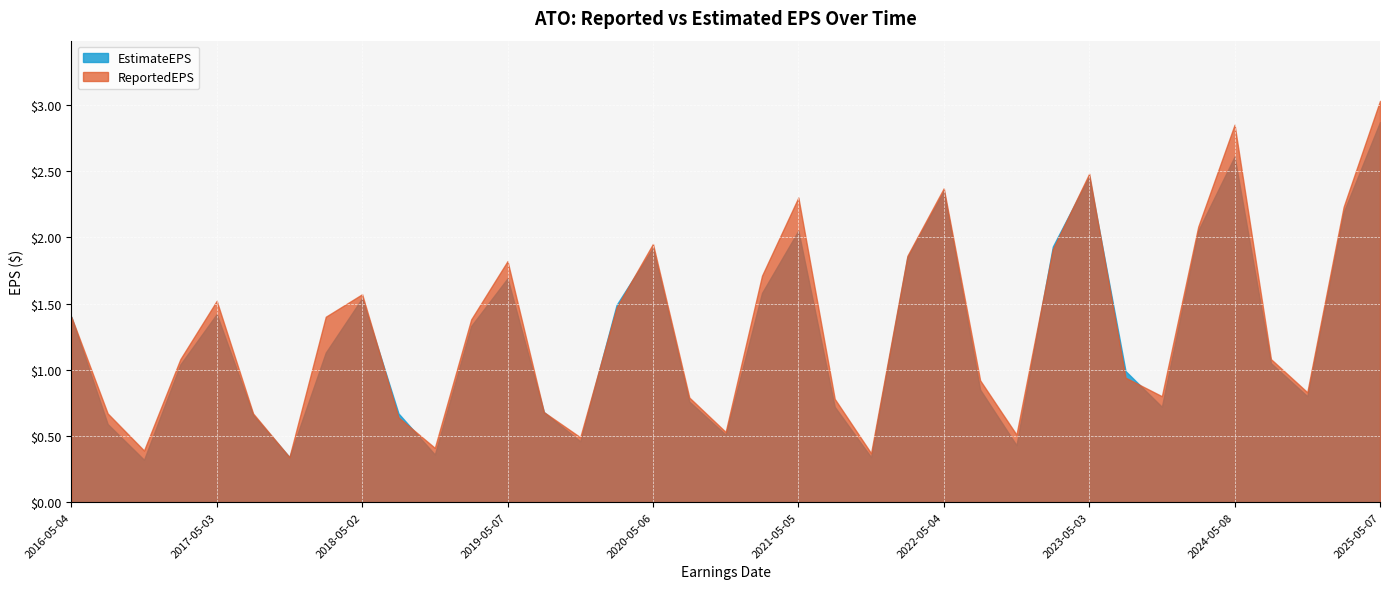

What position from the right is 2016-08-03?

36